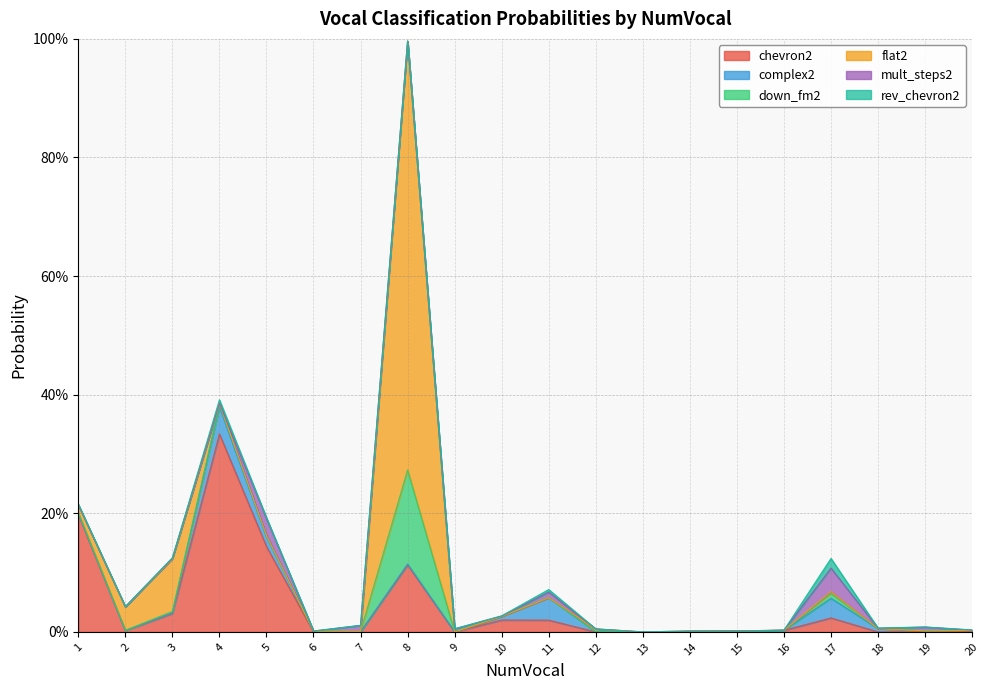

What is the difference between the maximum and minimum values in the flat2 series?

0.7